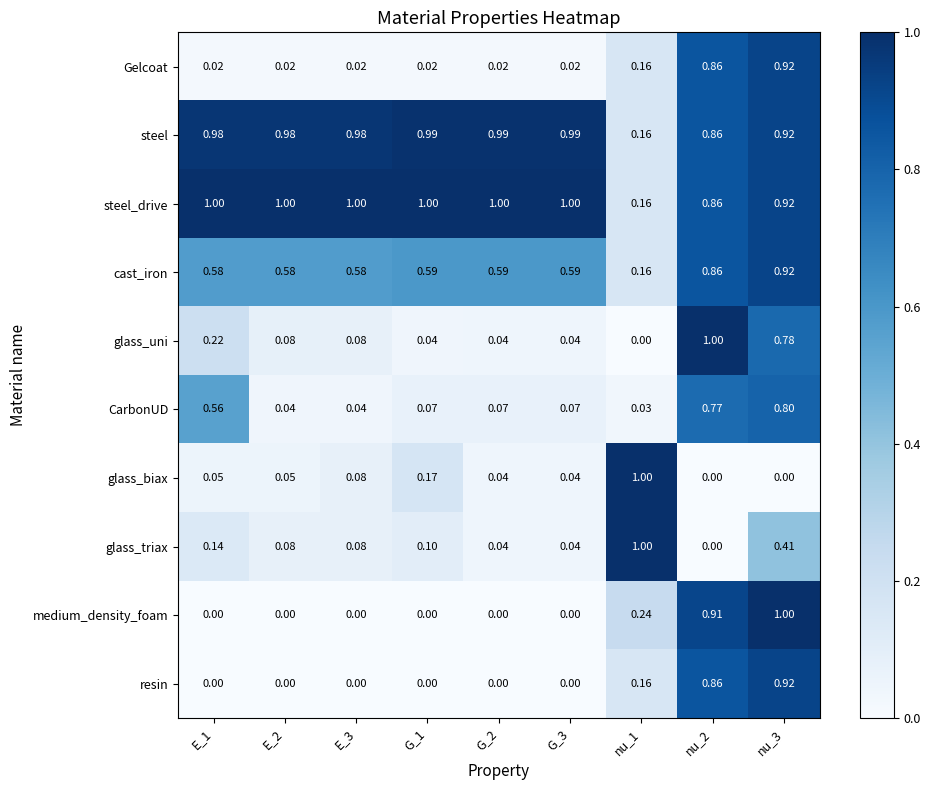

At how many categories does at least one series exceed 0?

9